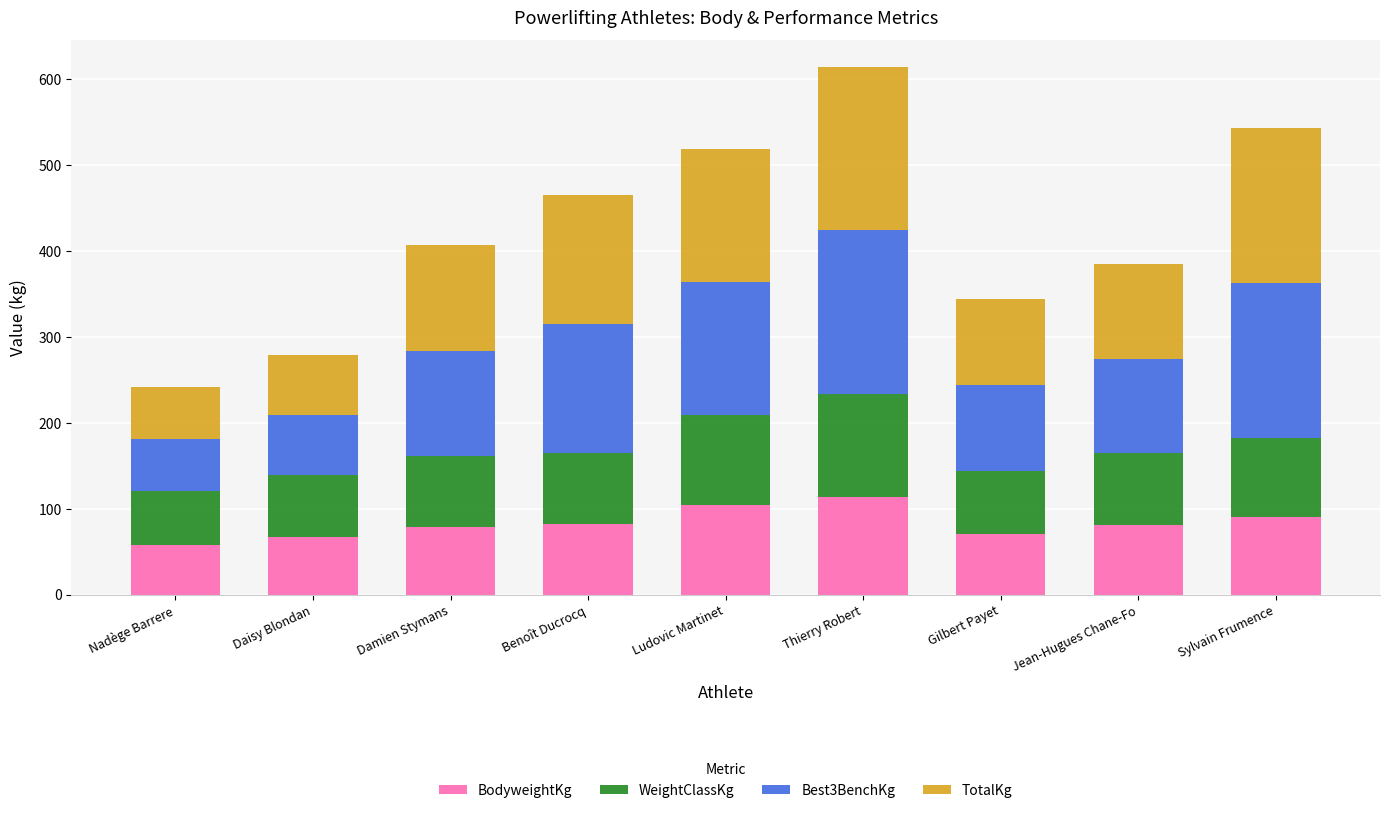

What is the total value across all series at Daisy Blondan?

278.8